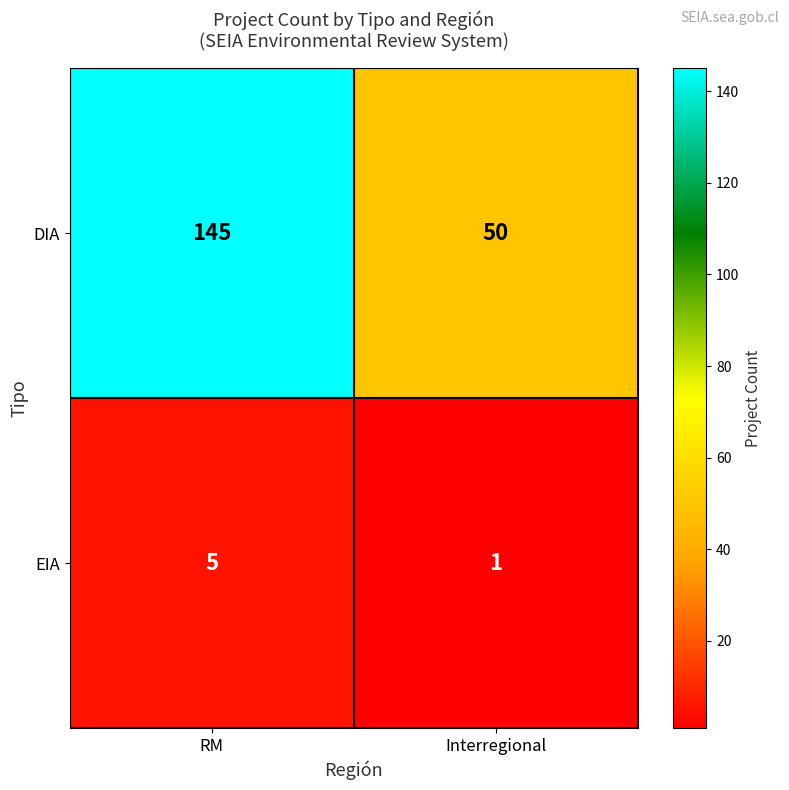

What is the highest value of the EIA series?

5